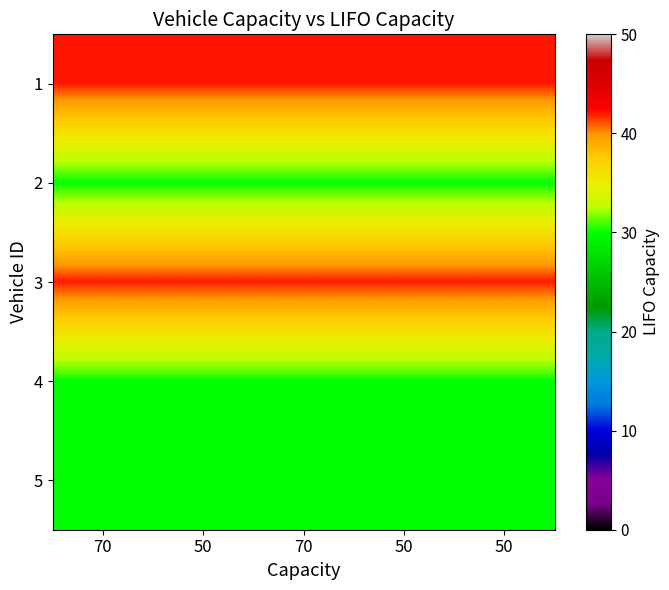

At which category is the sum across all series the highest?

70